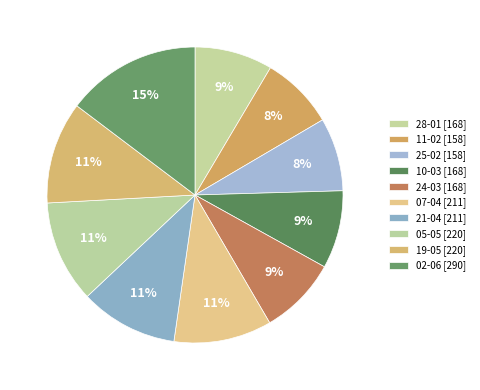

How many slices are in this pie chart?

10